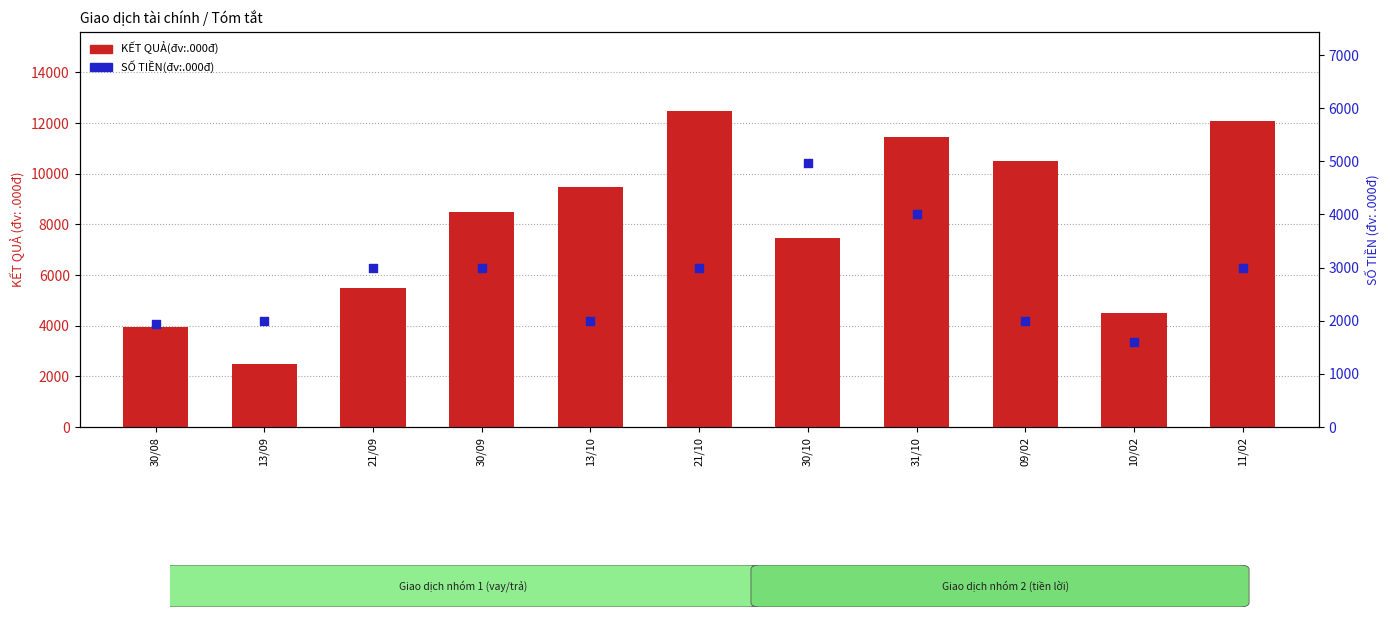

Which series has the largest total across all categories?

KẾT QUẢ(đv:.000đ)